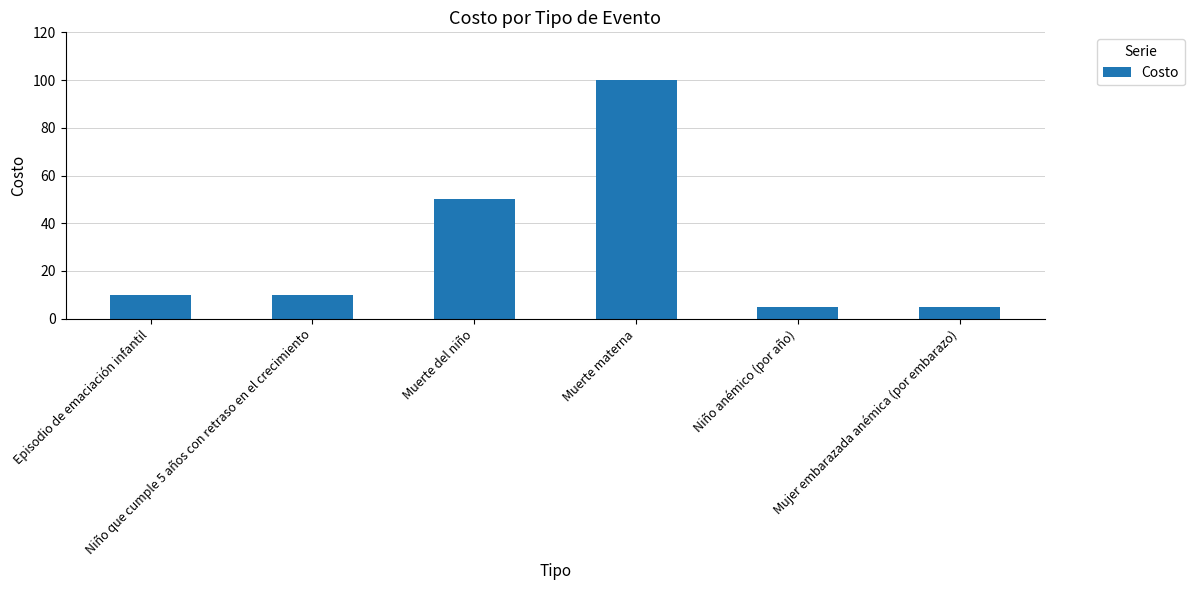

What is the average value?

30